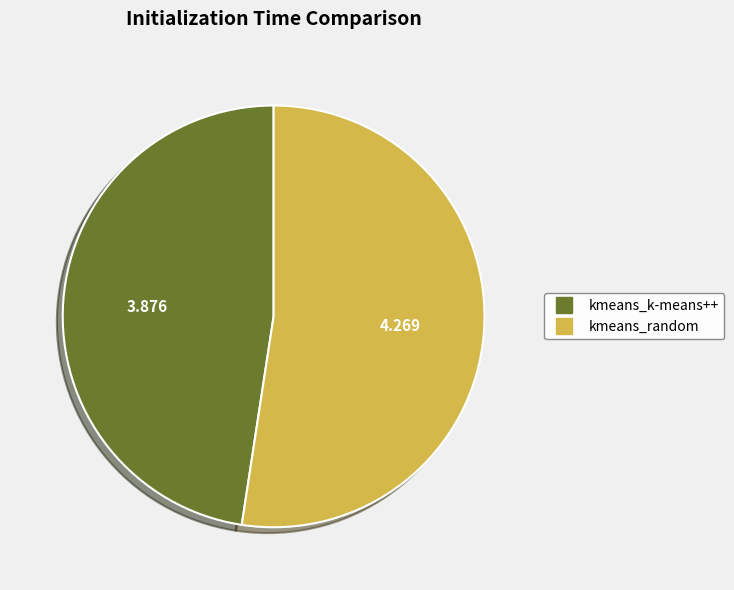

What is the ratio of the value at kmeans_k-means++ to the value at kmeans_random?

0.9